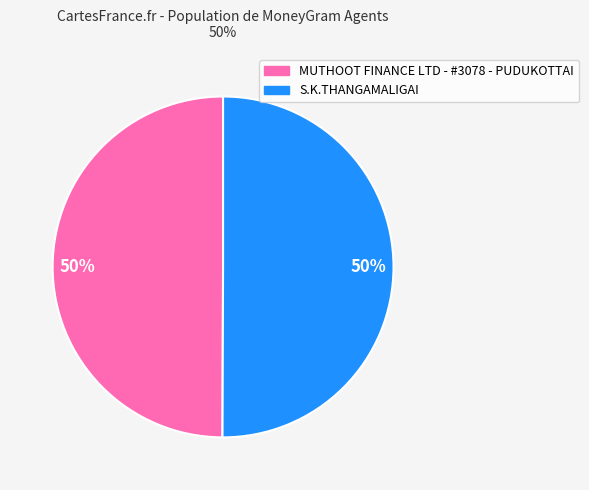

Approximately how many times larger is the value at MUTHOOT FINANCE LTD - #3078 - PUDUKOTTAI compared to S.K.THANGAMALIGAI?

1.0